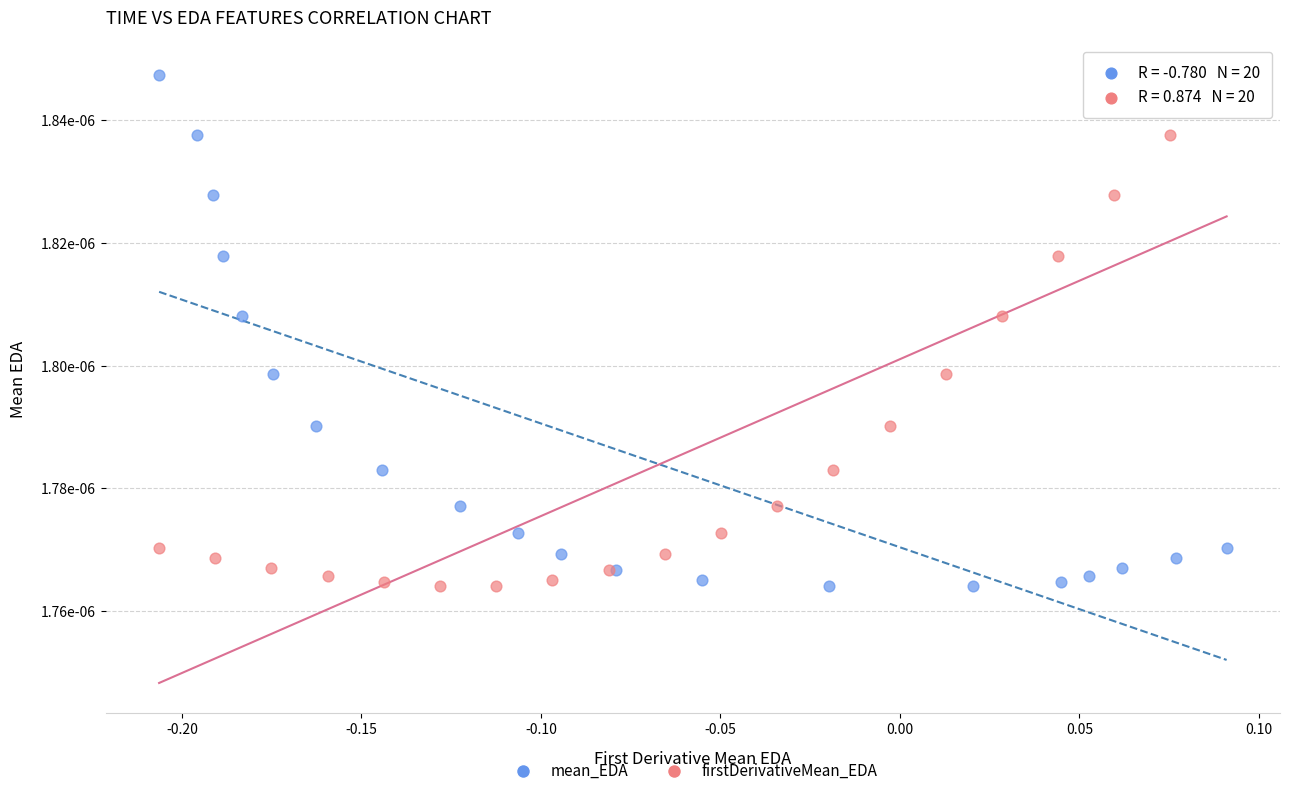

What are all the series names shown in the legend?

mean_EDA, firstDerivativeMean_EDA